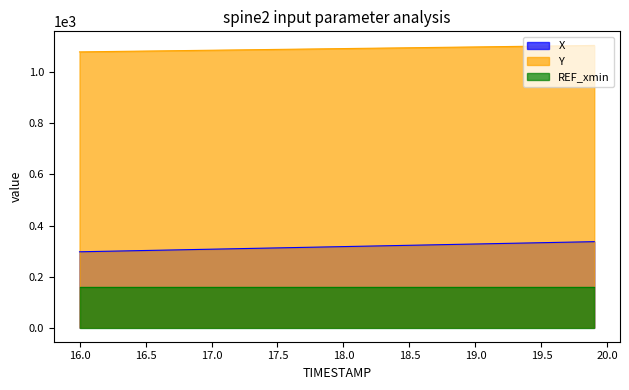

Rank the series by their average value, from lowest to highest.

REF_xmin, X, Y